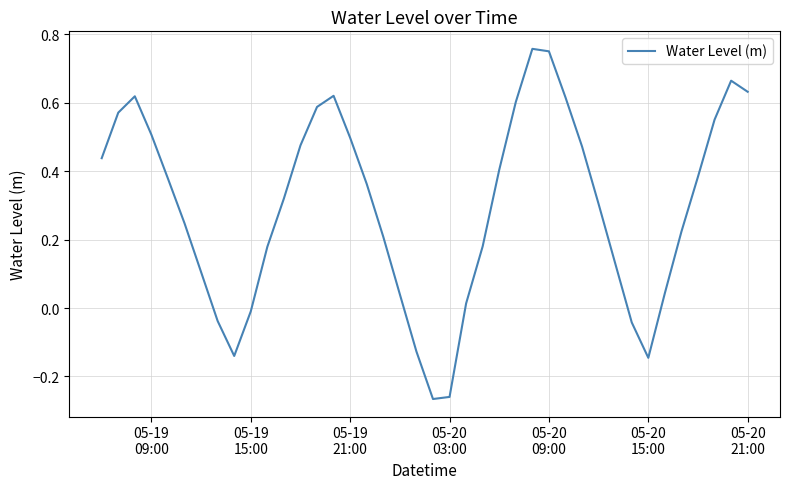

Does the chart display data point markers on the line(s)?

No